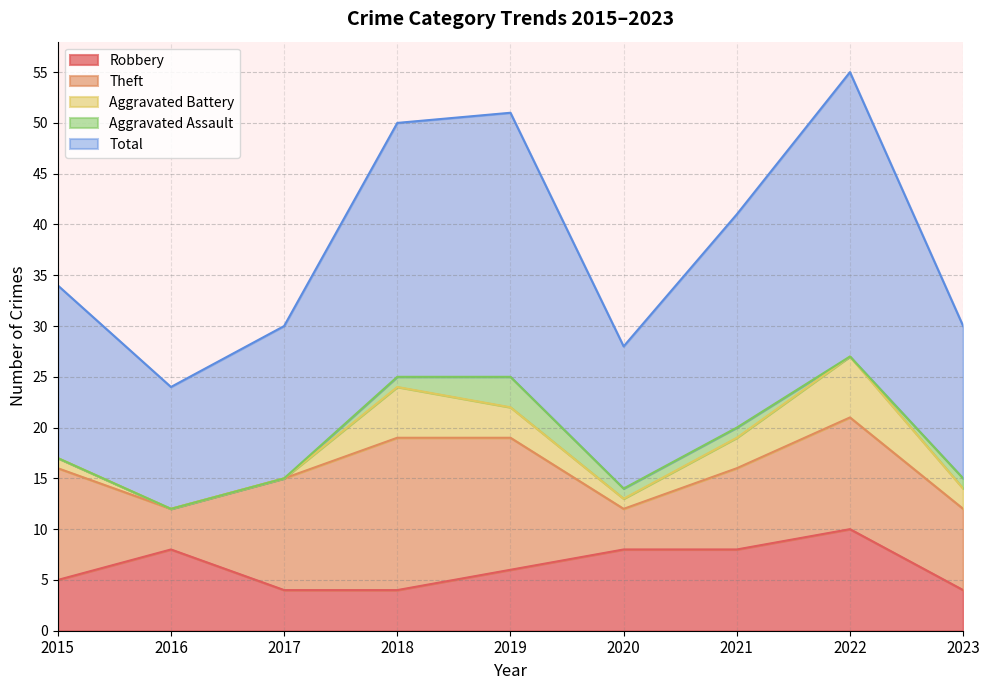

Where is Robbery nearest to the value 7?

2016